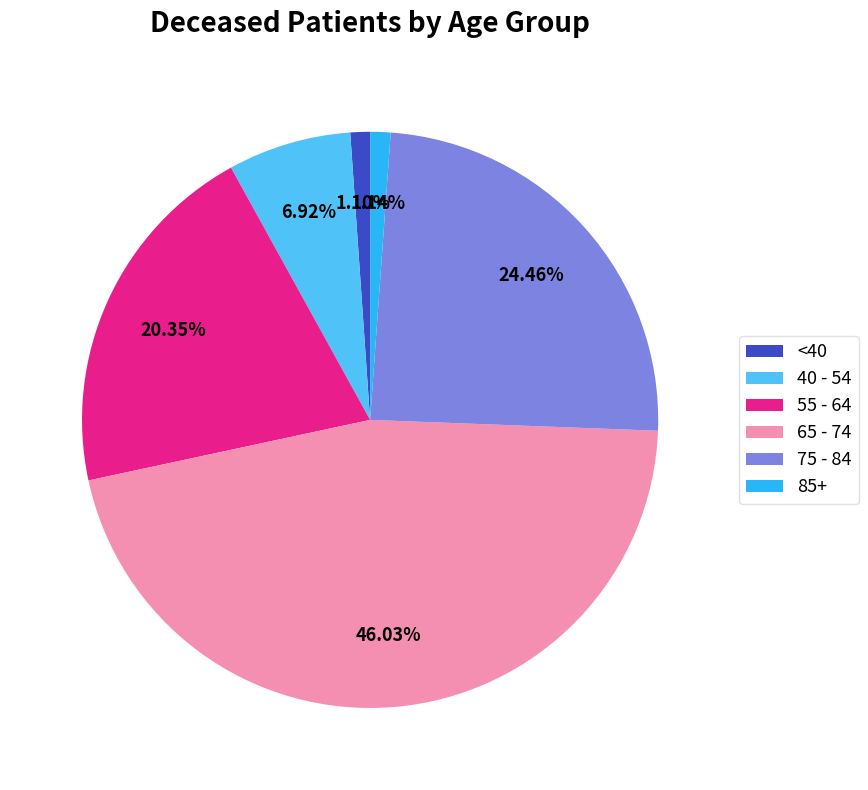

What is the ratio of the value at 55 - 64 to the value at 40 - 54?

2.9